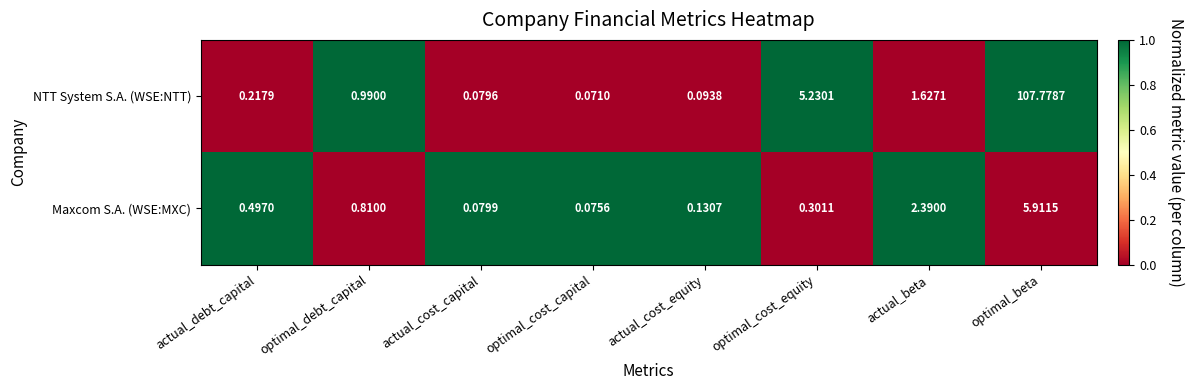

Where is NTT System S.A. (WSE:NTT) nearest to the value 53?

optimal_cost_equity